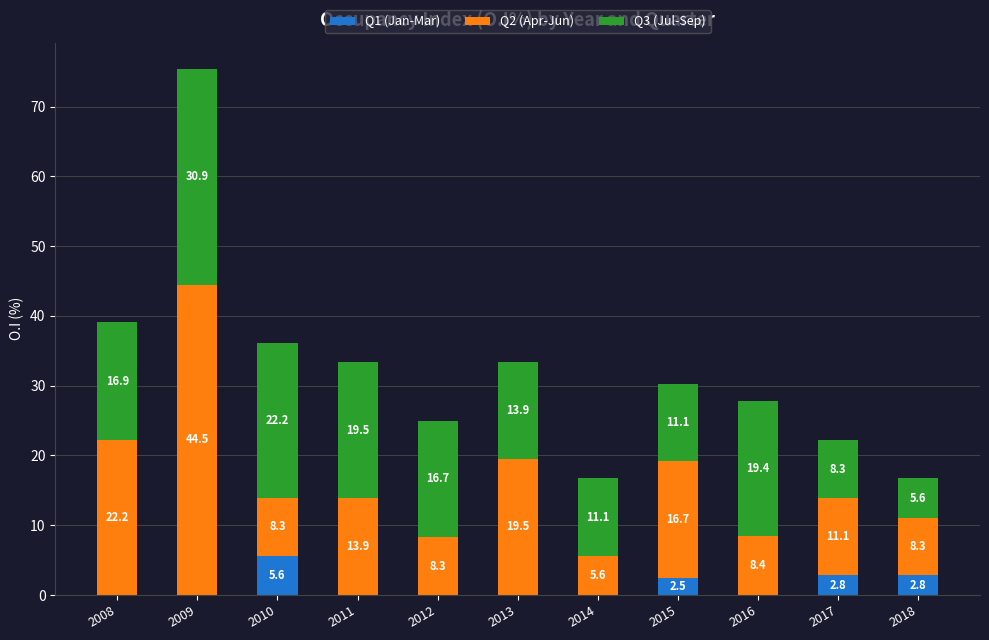

Is it true that Q1 (Jan-Mar) equals 0.0 at 2008?

True